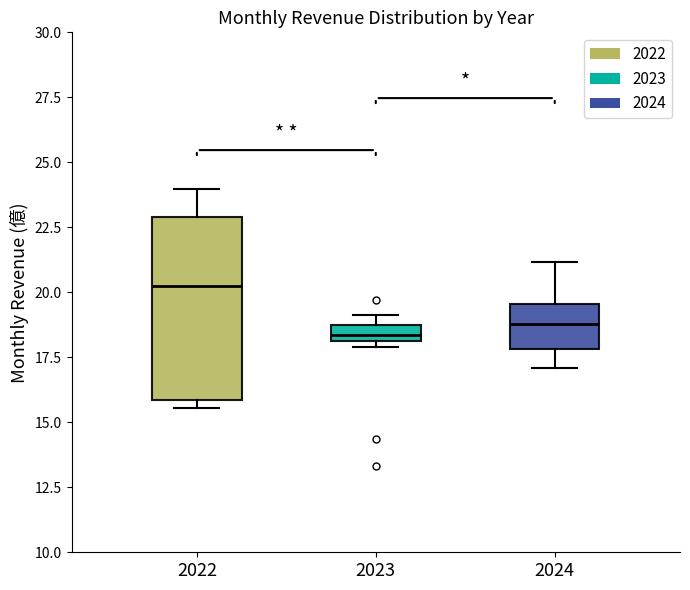

Where is the upper edge of the box at x = 2023 on the y-axis? The values are not printed on the chart, so give them approximately, as read against the axis.

19.0